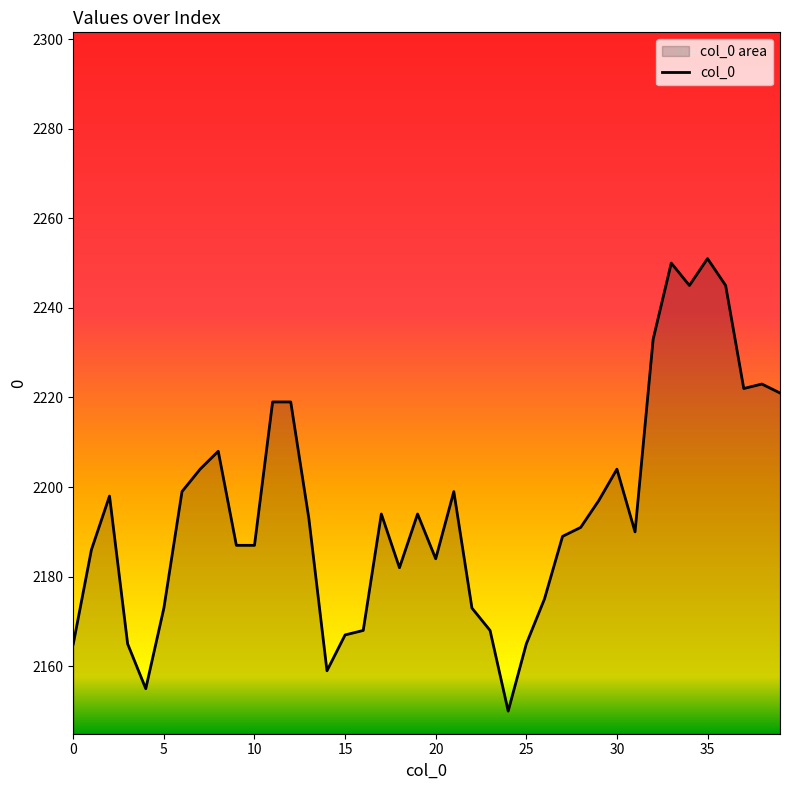

Reading left to right, transcribe all the data shown in this chart.

2165	2186	2198	2165	2155	2173	2199	2204	2208	2187	2187	2219	2219	2193	2159	2167	2168	2194	2182	2194	2184	2199	2173	2168	2150	2165	2175	2189	2191	2197	2204	2190	2233	2250	2245	2251	2245	2222	2223	2221